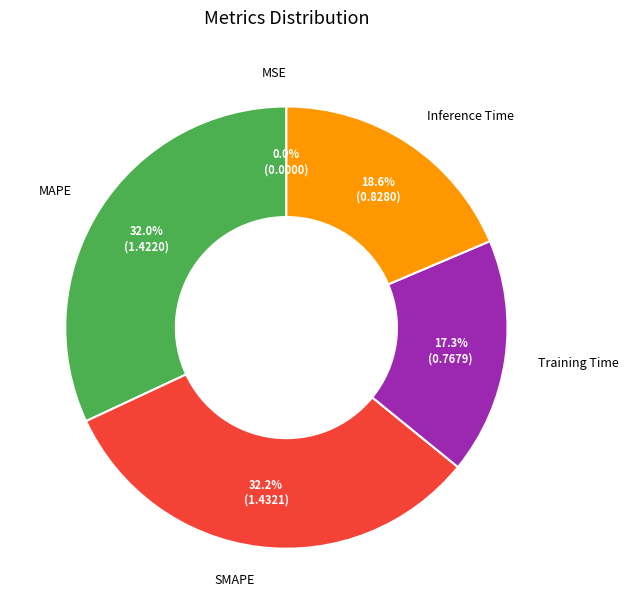

Combined, do Training Time and MAPE account for over 50%?

No